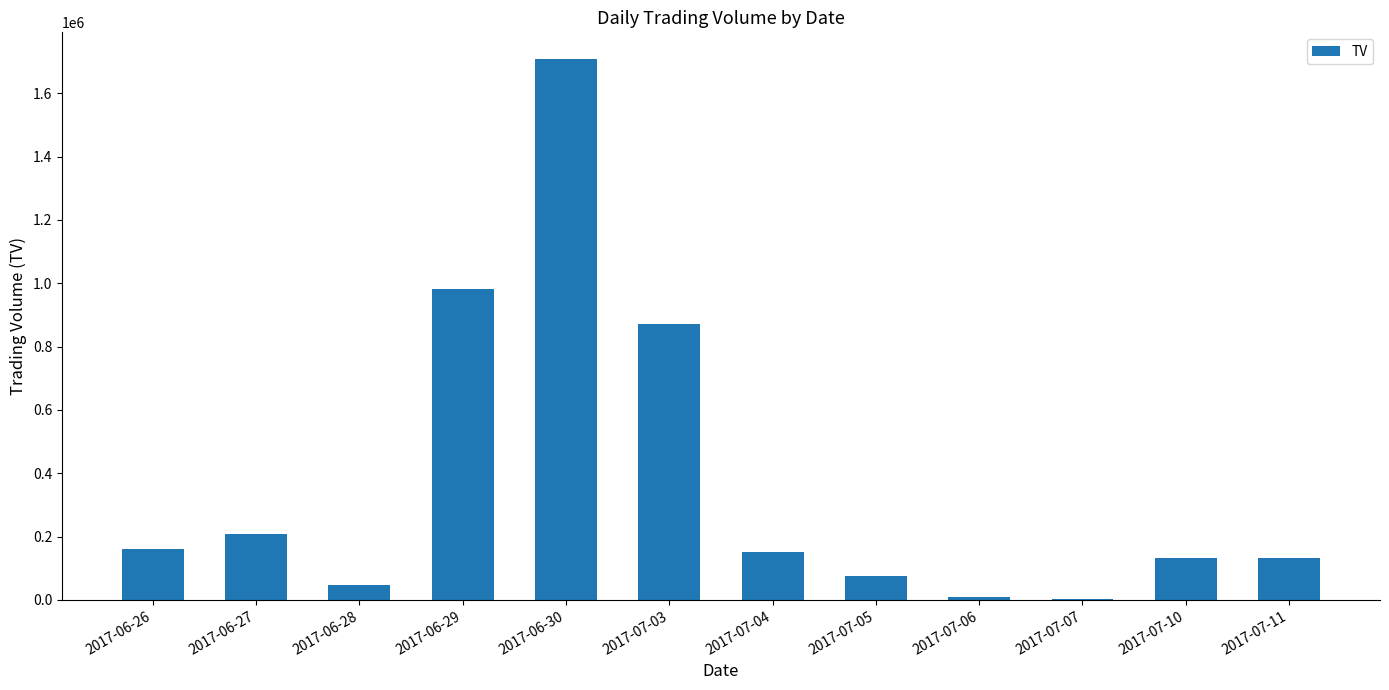

At which category does the chart reach its peak across all series?

2017-06-30